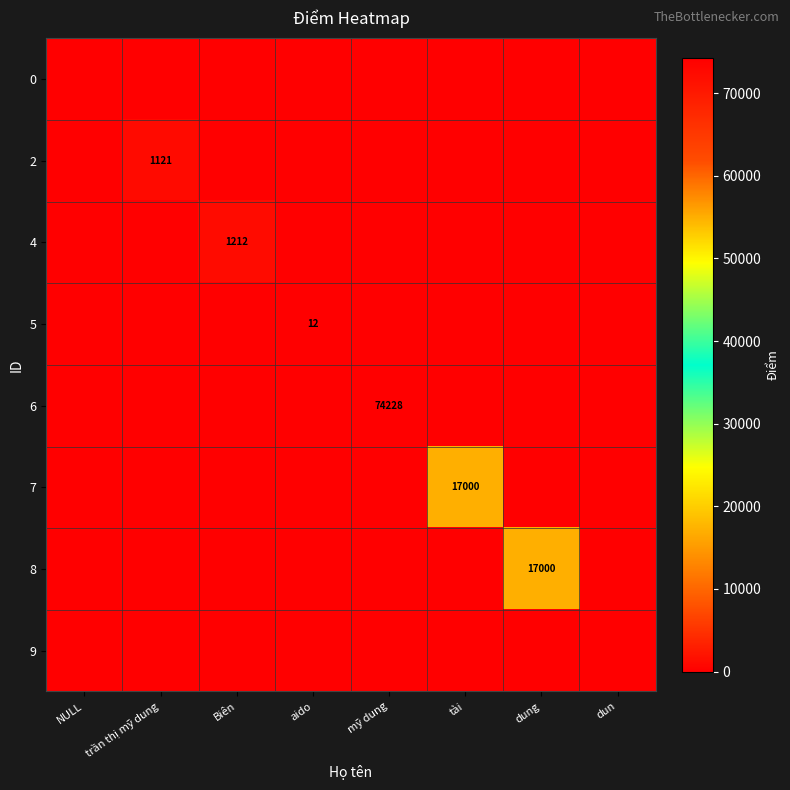

The value of 9 at Biên is 0. True or false?

True